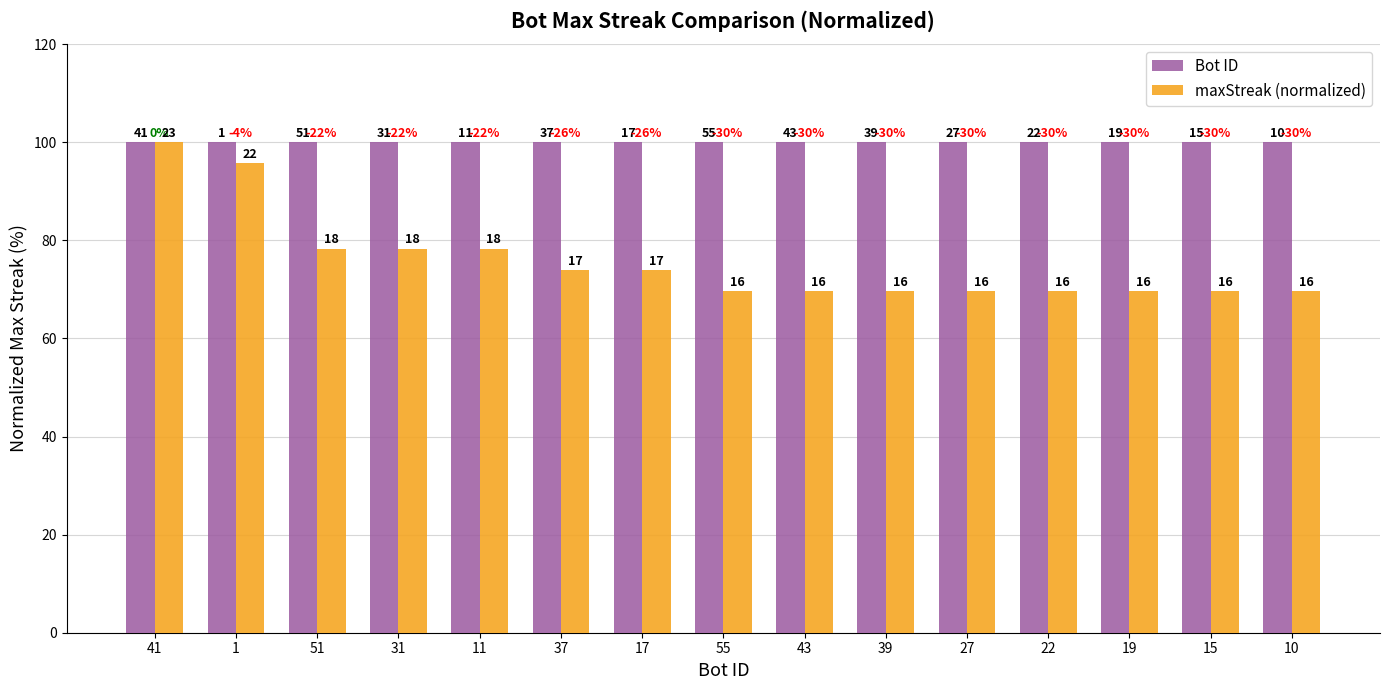

What are all the series names shown in the legend?

Bot ID, maxStreak (normalized)